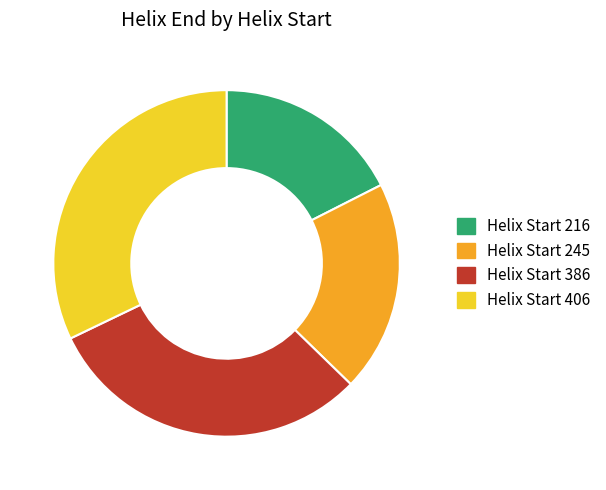

Is it true that Helix Start 245 is 20% of the pie?

True